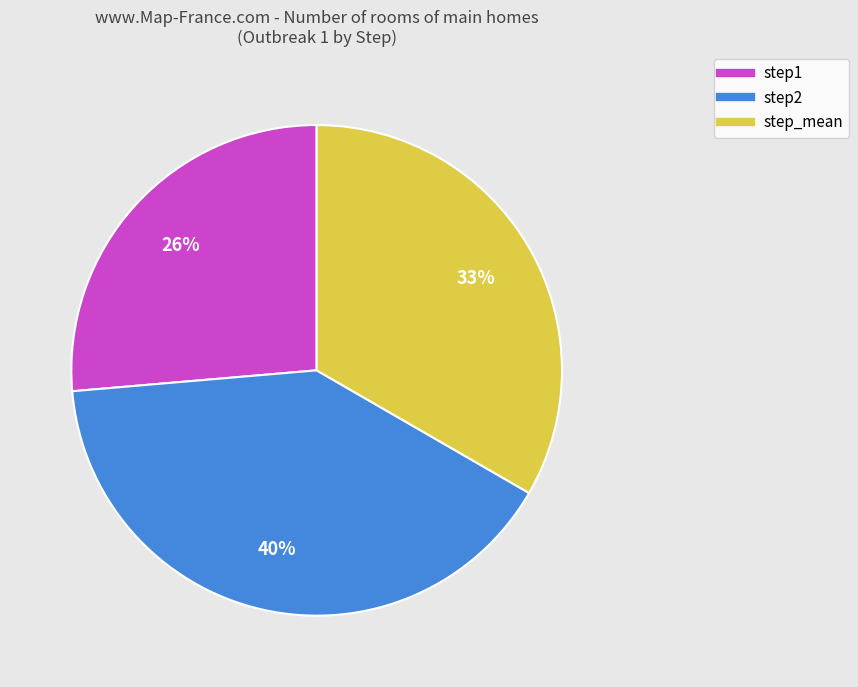

Is the sum of step1 and step_mean greater than half?

Yes